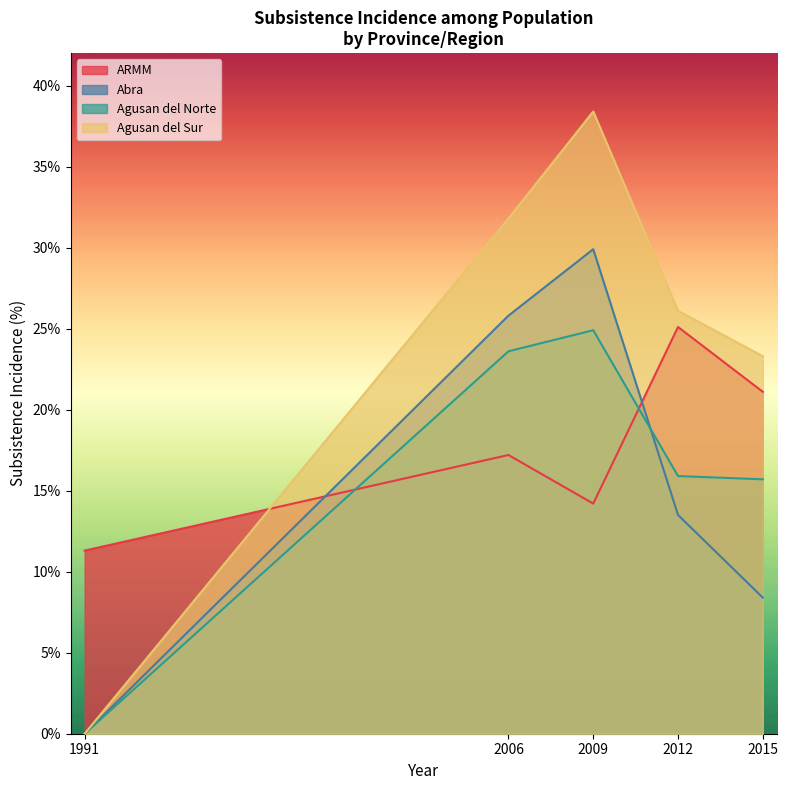

How many lines are shown in the chart?

4